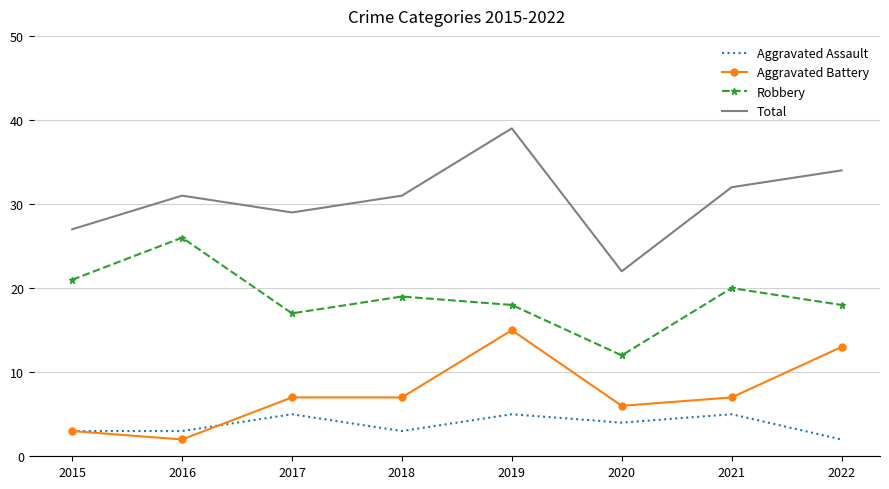

What is the difference between the maximum and second lowest values in the Aggravated Battery series?

12